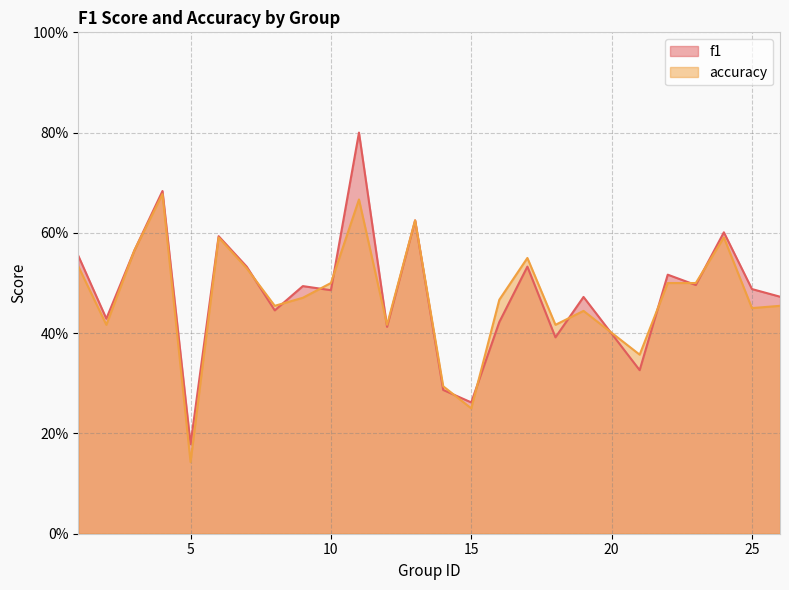

Which series ends up on top after the final intersection of accuracy and f1?

f1